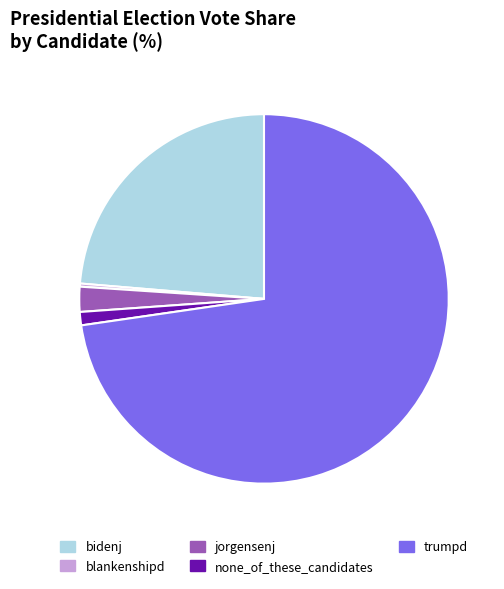

Is there any slice that represents more than half of the pie?

Yes